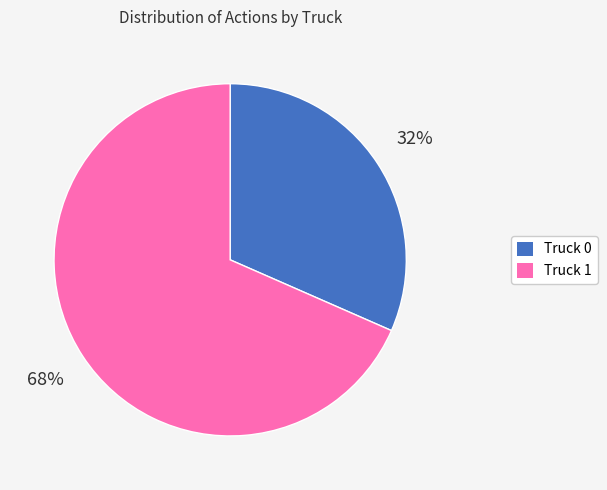

Does any single category account for the majority?

Yes